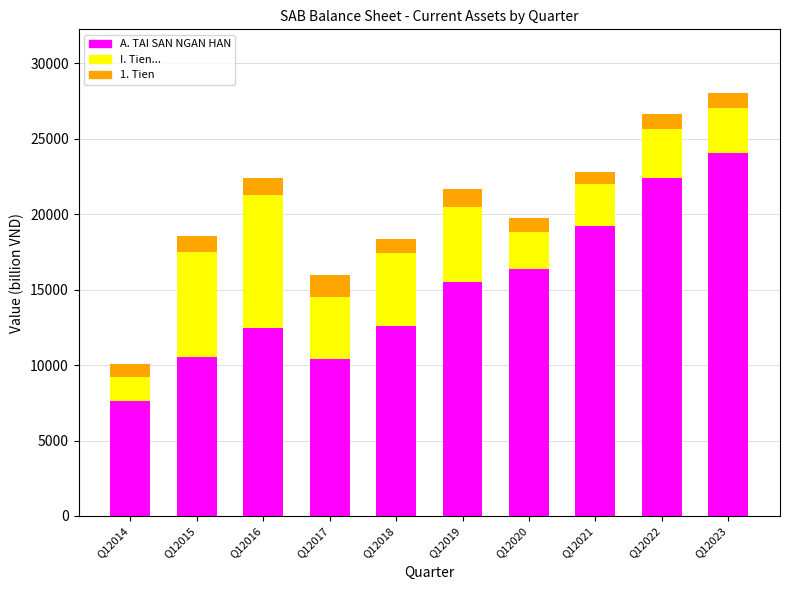

What is the total value across all series at Q12022?

26657